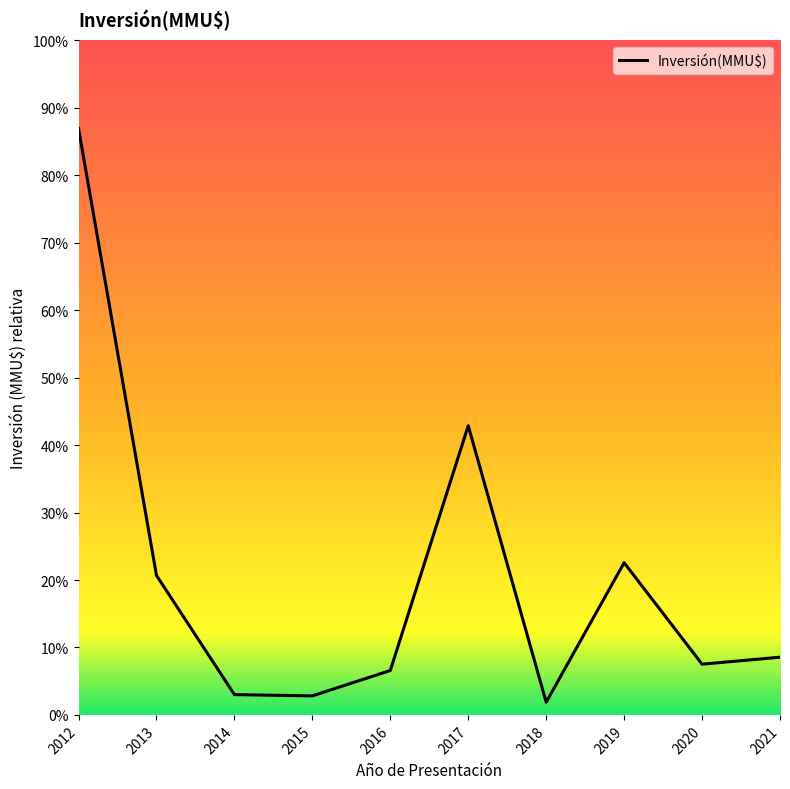

What is the difference between the values at 2020 and 2016?

500